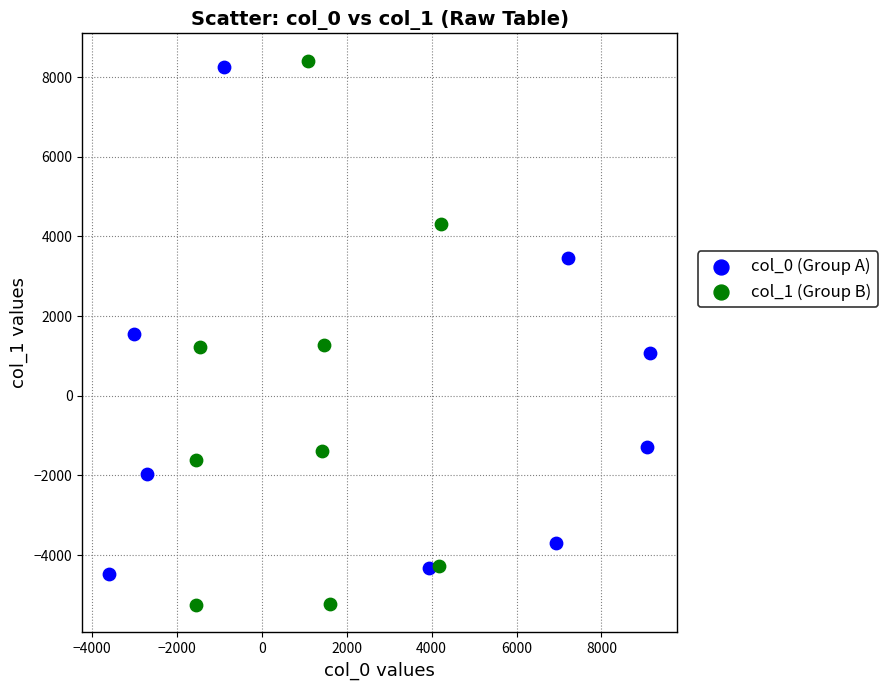

What are all the series names shown in the legend?

col_0 (Group A), col_1 (Group B)